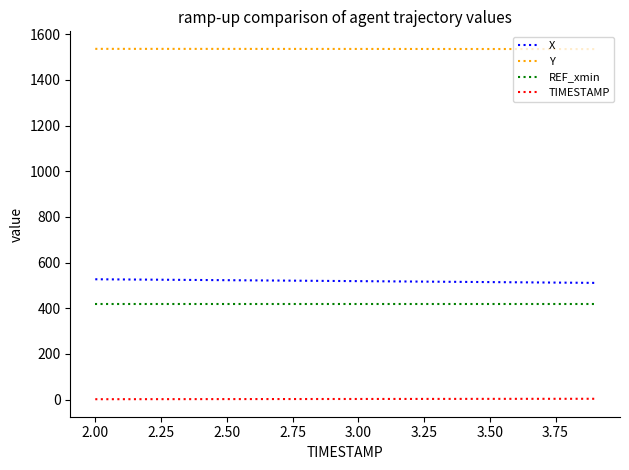

Which series has the largest total across all categories?

Y